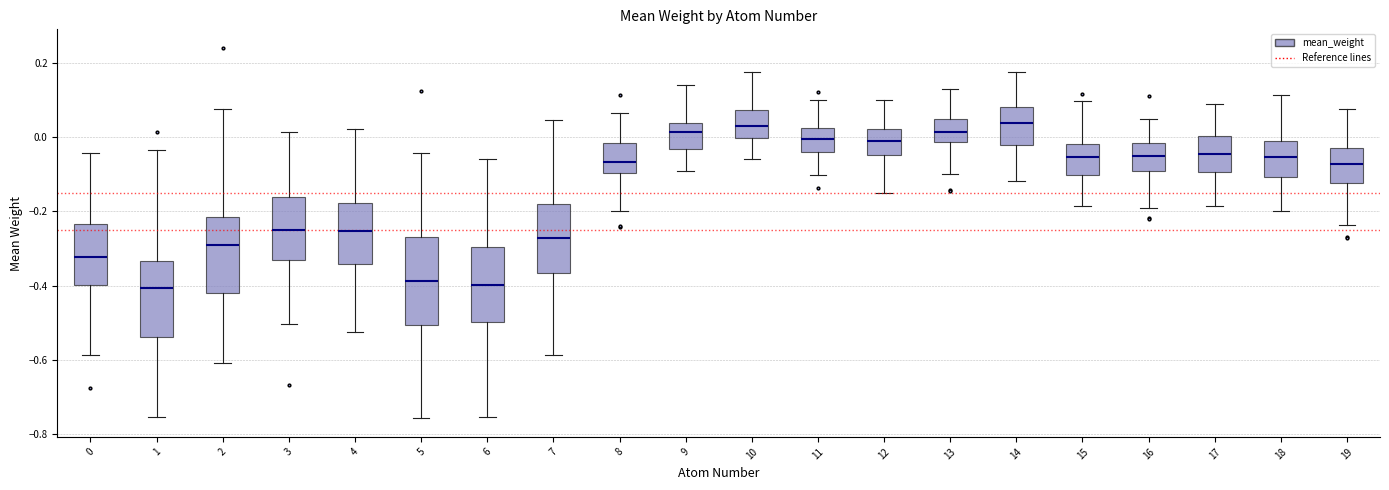

Comparing the boxes themselves (not the whiskers), which one is the tallest?

5